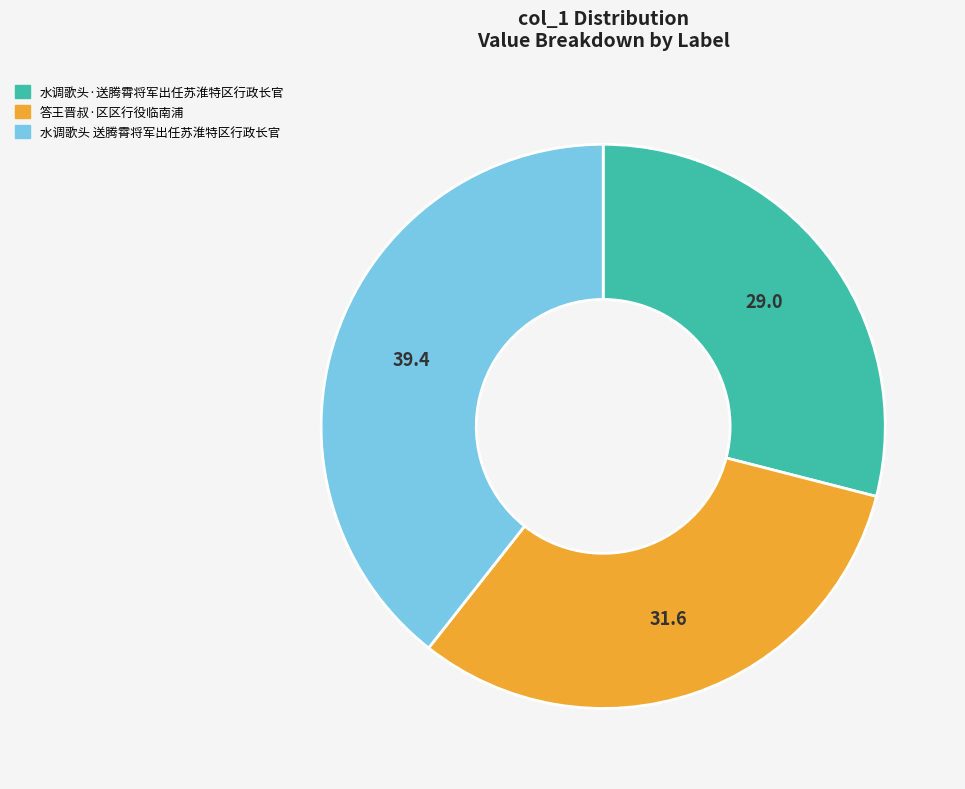

The 答王晋叔·区区行役临南浦 slice represents 32% of the pie. True or false?

True